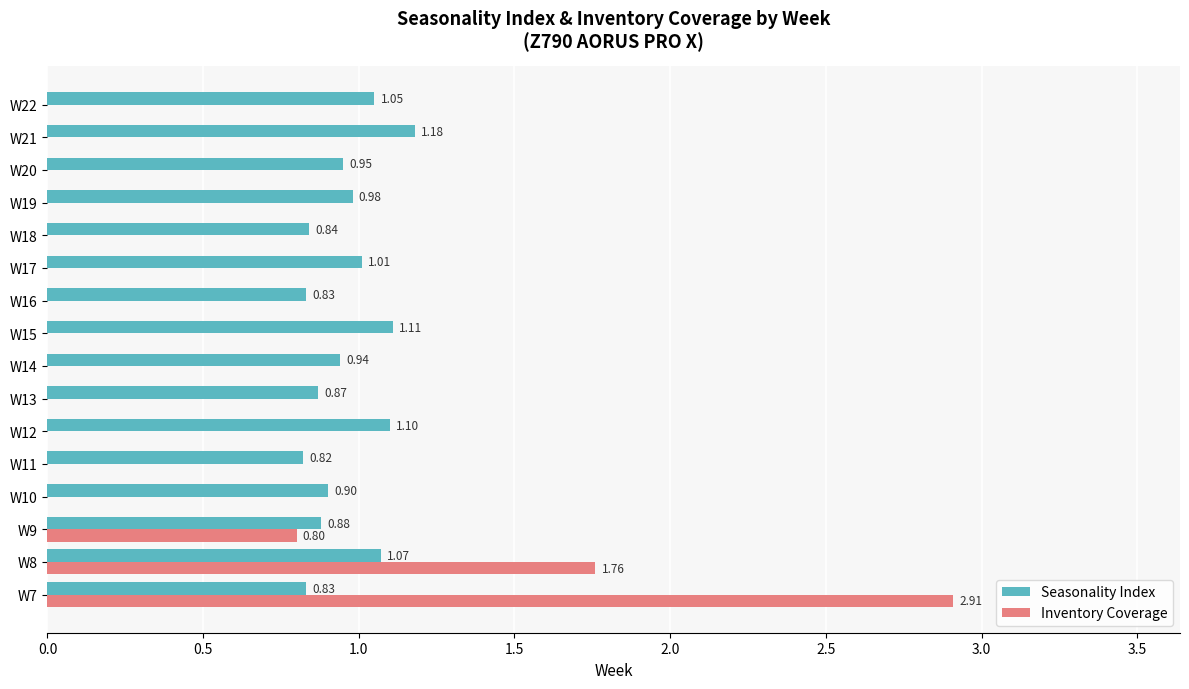

What is the sum of all Seasonality Index values?

15.4